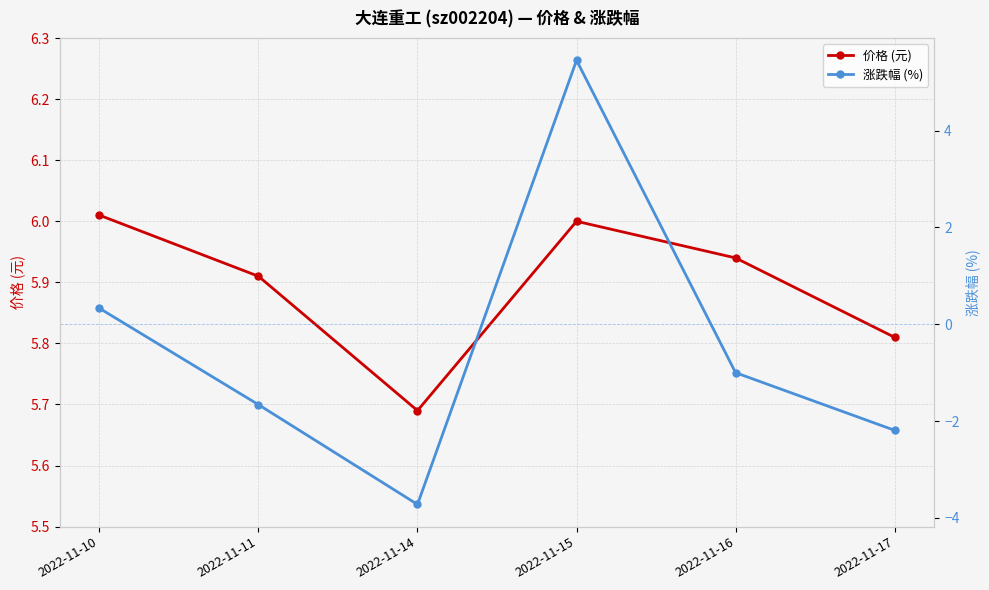

Reading left to right, extract all data points from this chart.

价格 (元): 6.0	5.9	5.7	6.0	5.9	5.8
涨跌幅 (%): 0.3	-1.7	-3.7	5.5	-1.0	-2.2